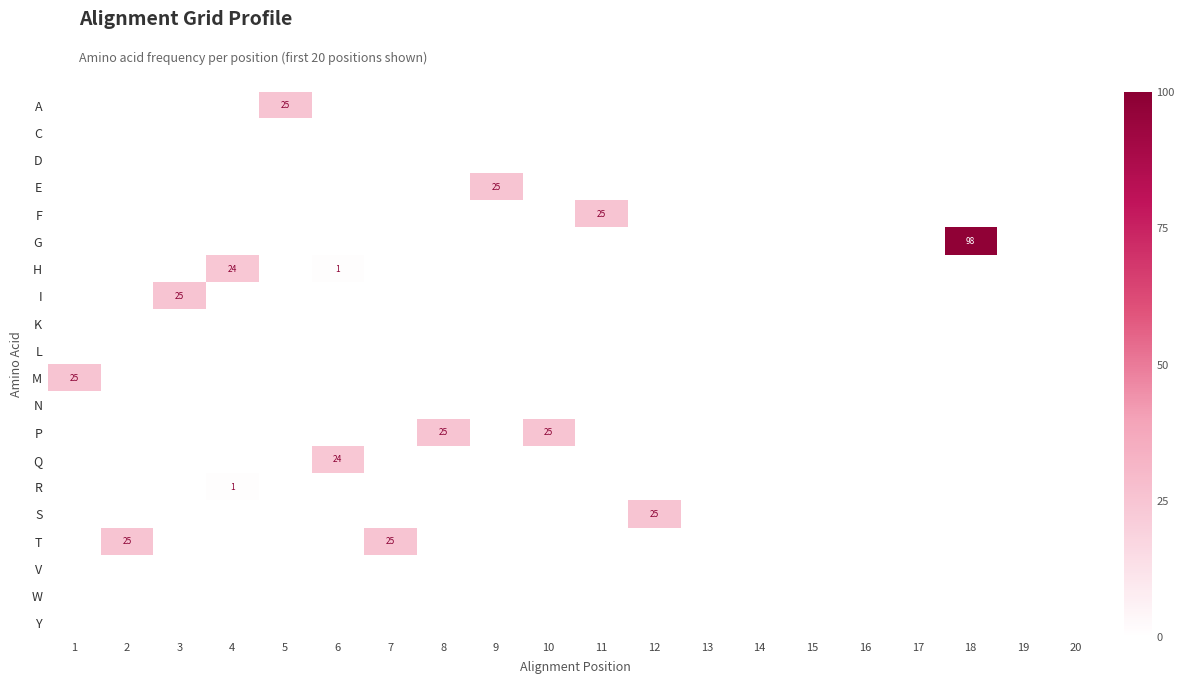

At which category is the sum across all series the highest?

18